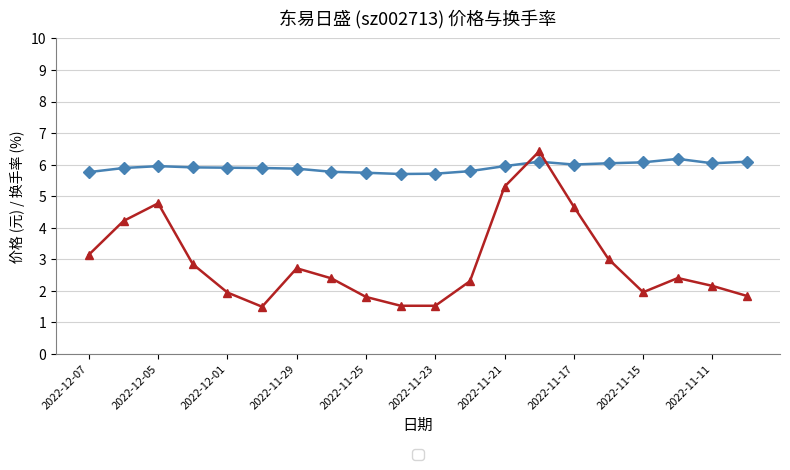

What is the minimum value shown in the chart?

1.5